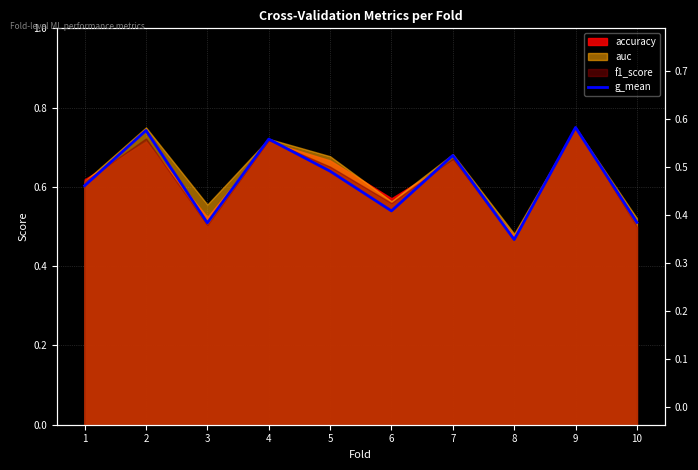

At which category does the data reach its first local peak?

2